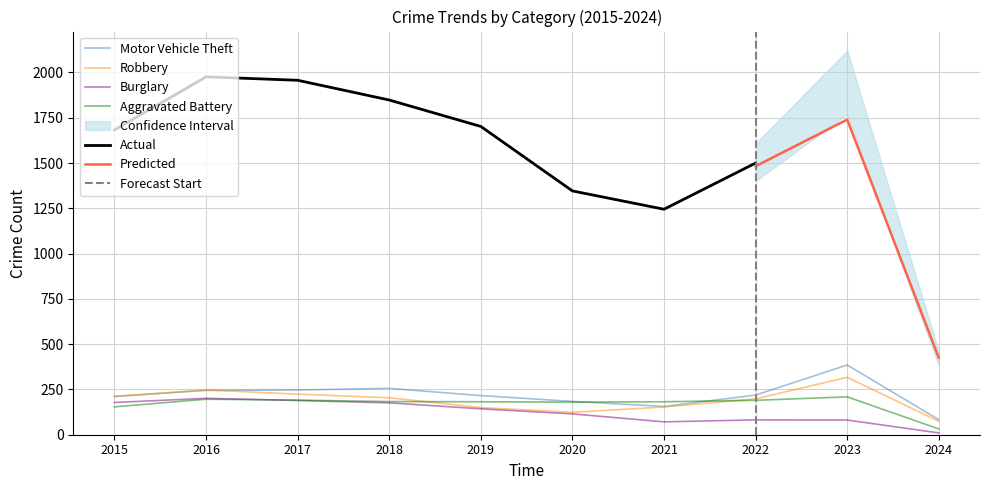

How many intersections are there between Motor Vehicle Theft and Aggravated Battery?

2